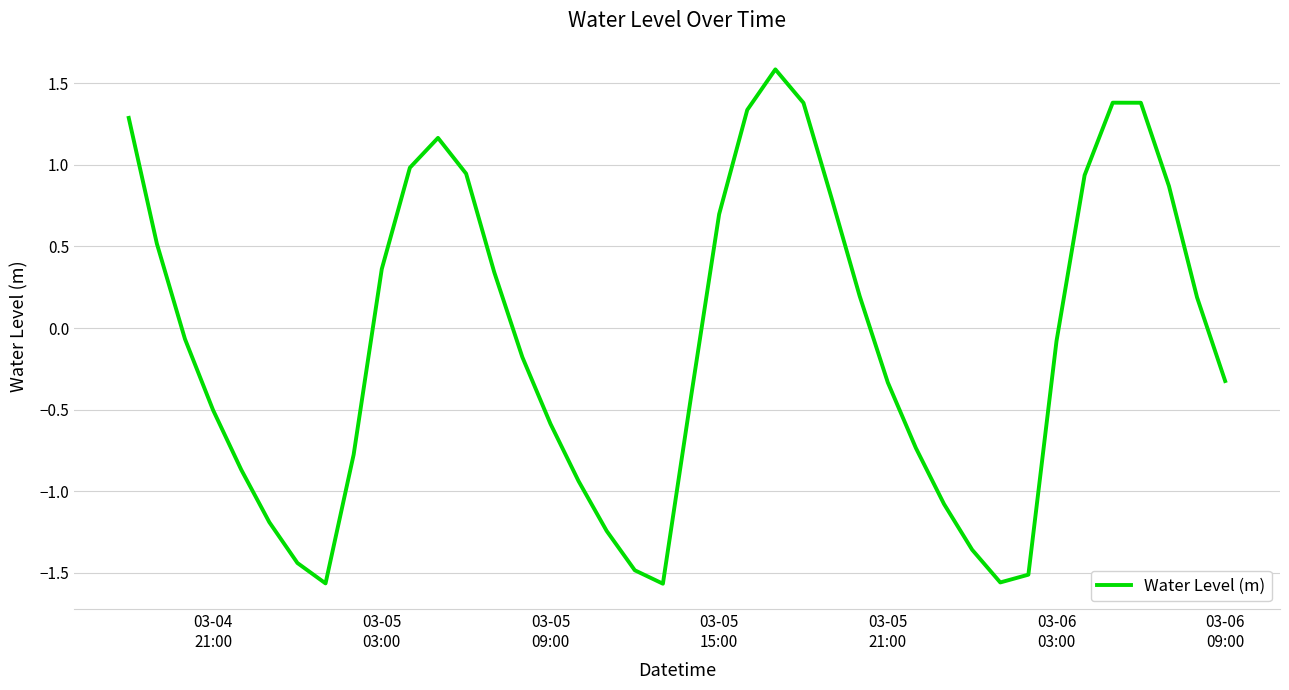

What is the difference between the maximum and minimum values?

3.2